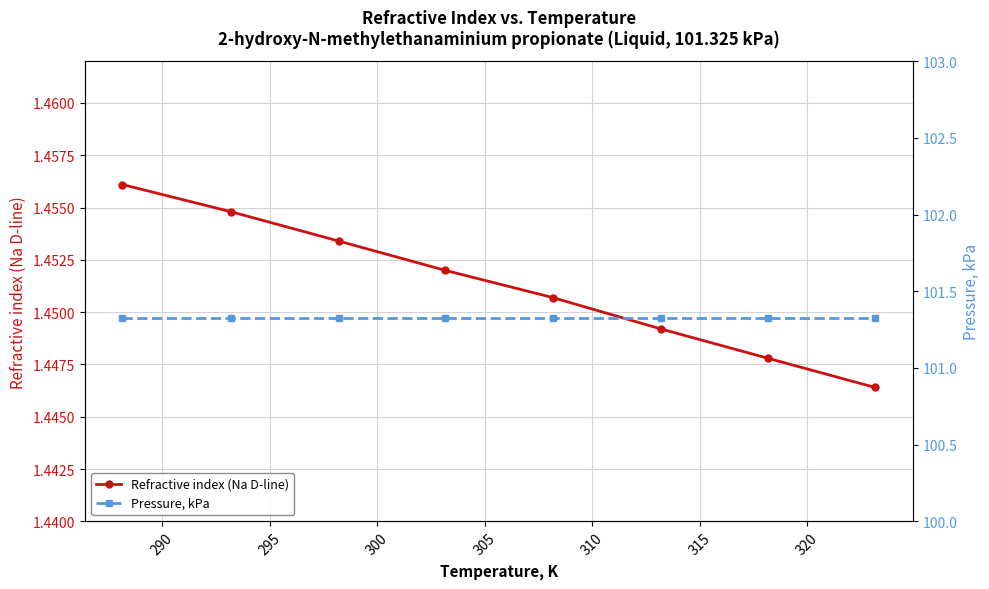

True or false: Refractive index (Na D-line) has more than 1 points higher than both neighbors.

False